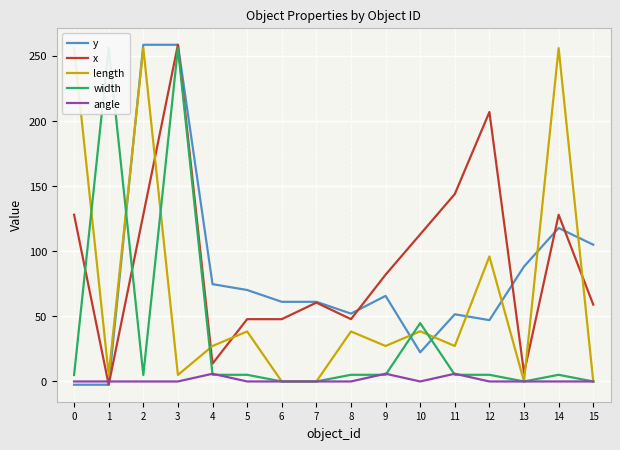

Which series has the widest spread of values?

y